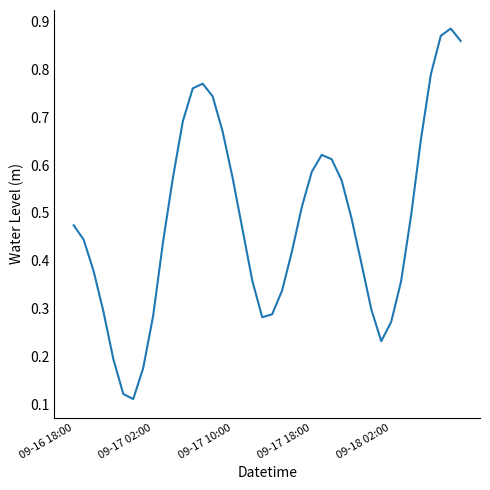

How many lines are shown in the chart?

1